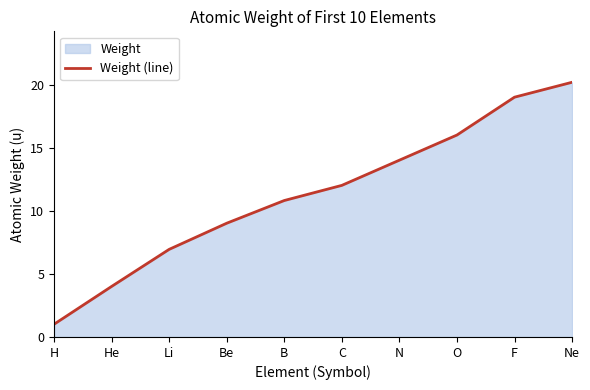

What is the difference between the maximum and minimum values?

19.2